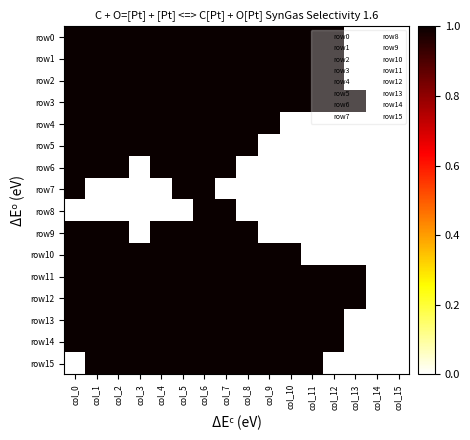

Rank the series at col_15 from highest to lowest value.

row0, row1, row2, row3, row4, row5, row6, row7, row8, row9, row10, row11, row12, row13, row14, row15